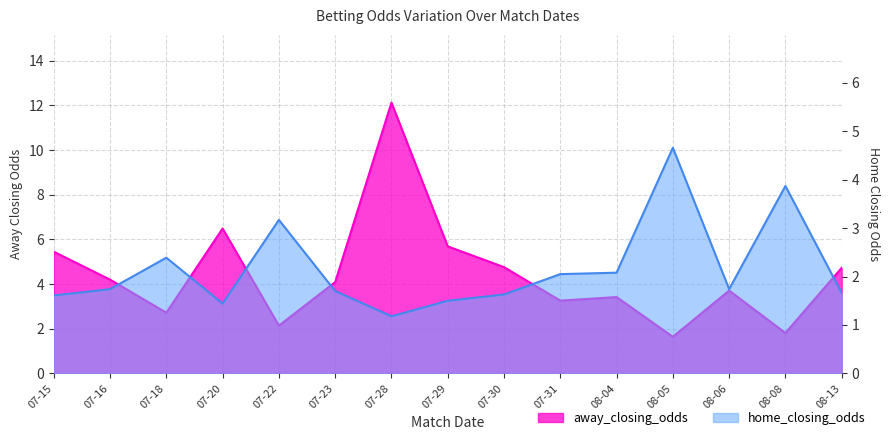

What is the label of the 9th point from the right?

07-28